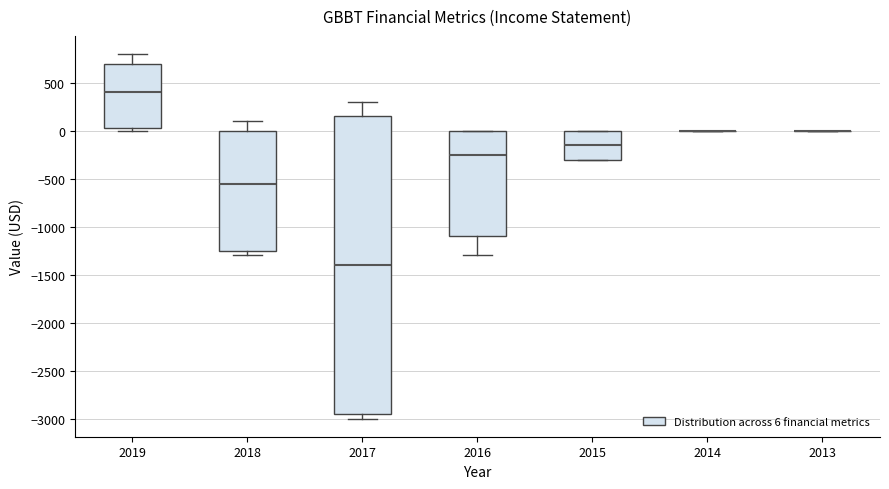

Comparing the boxes themselves (not the whiskers), which one is the tallest?

2017